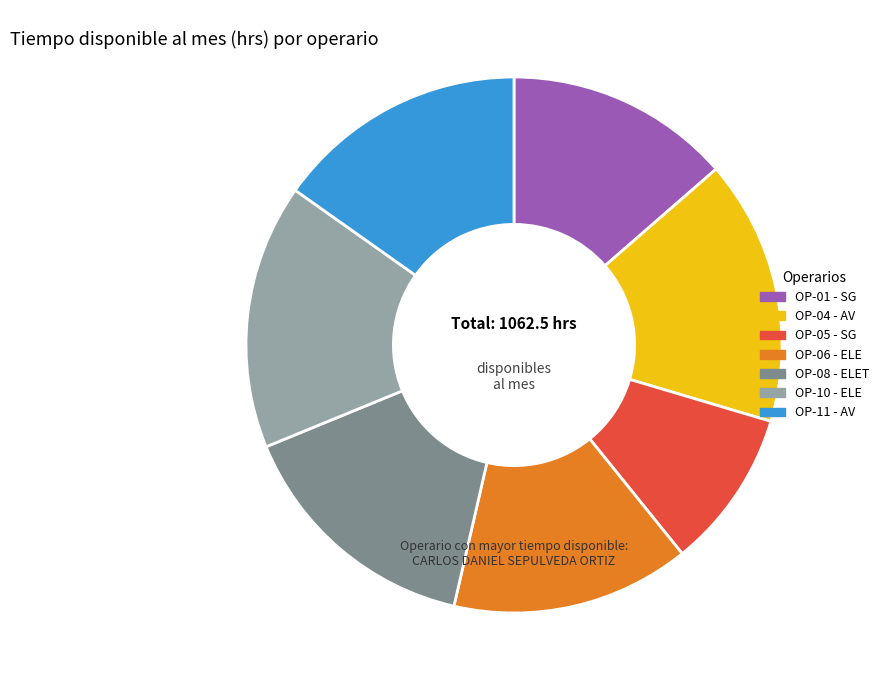

Is there a majority slice in this chart?

No